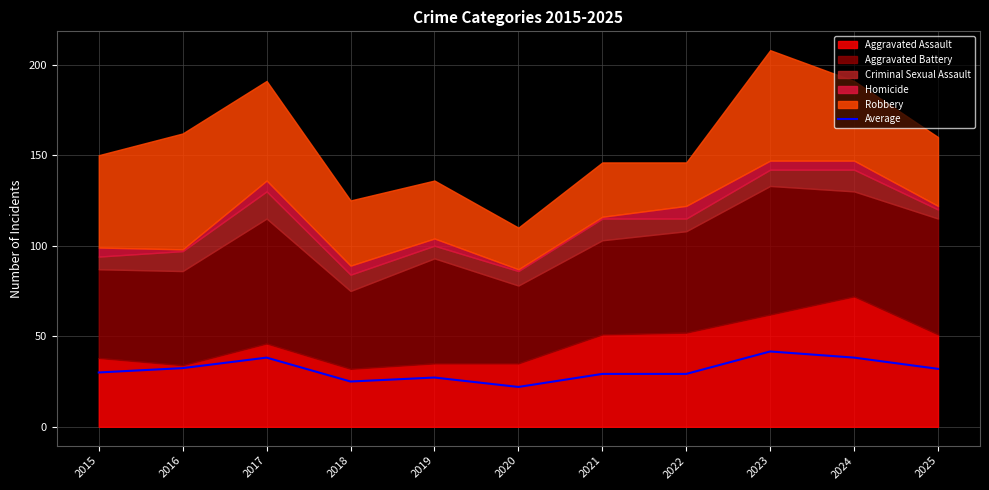

The chart shows a value of 38.2 at 2017. True or false?

True